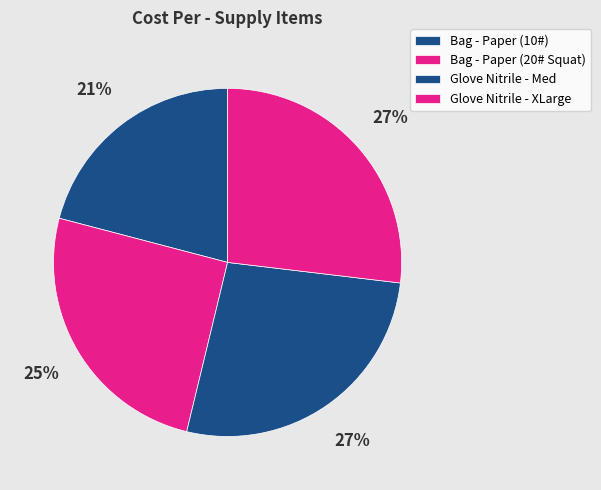

Count the number of slices in the pie.

4